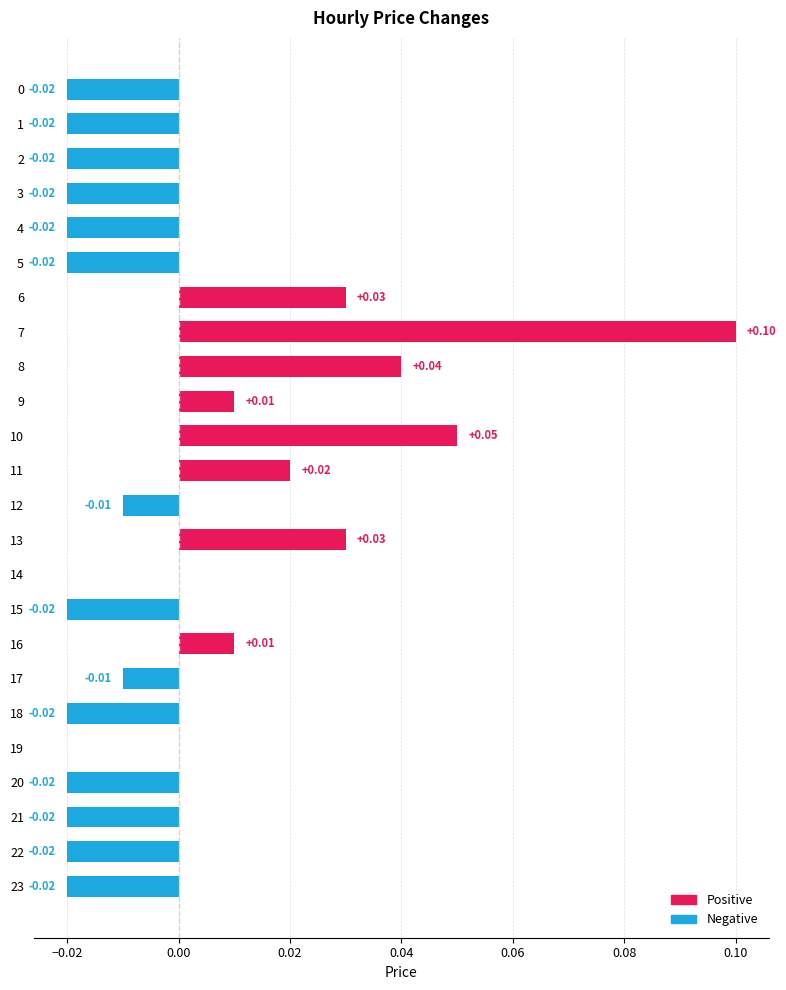

How many categories are shown in the chart?

24